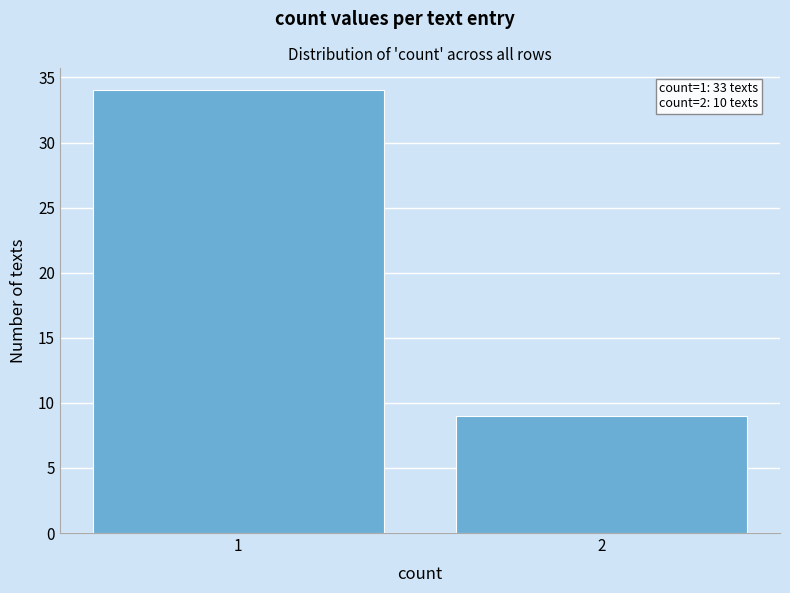

Reading left to right, list all the values displayed in this chart.

1=34	2=9